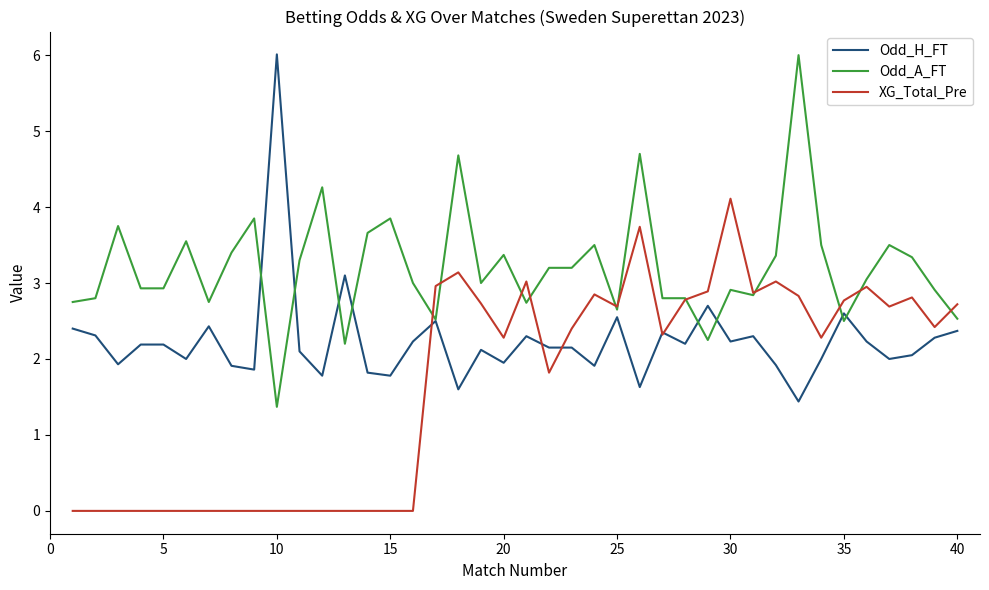

Rank the series by their average value, from highest to lowest.

Odd_A_FT, Odd_H_FT, XG_Total_Pre